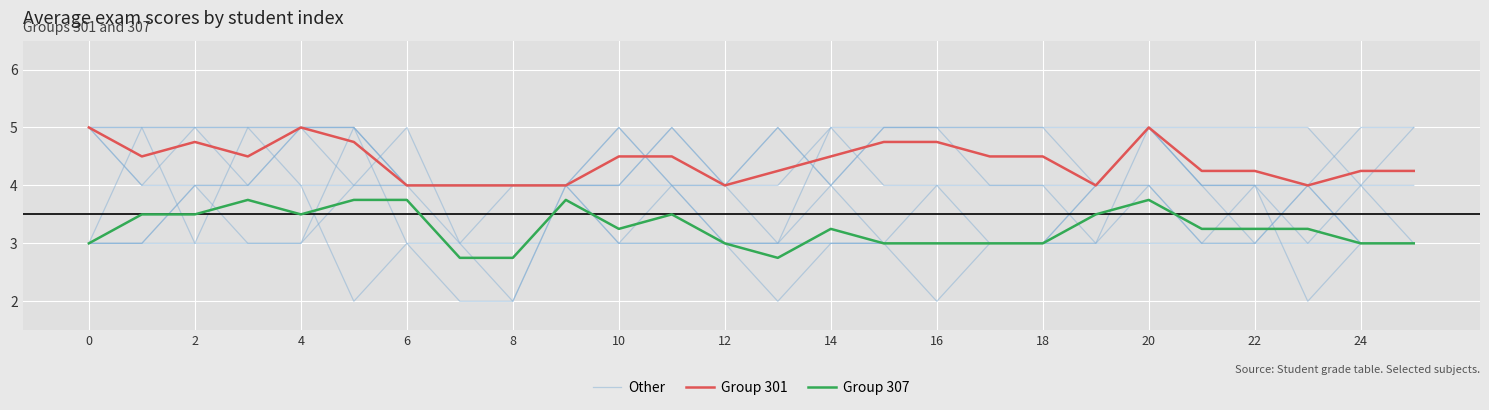

How many Other values are between 4 and 5?

24